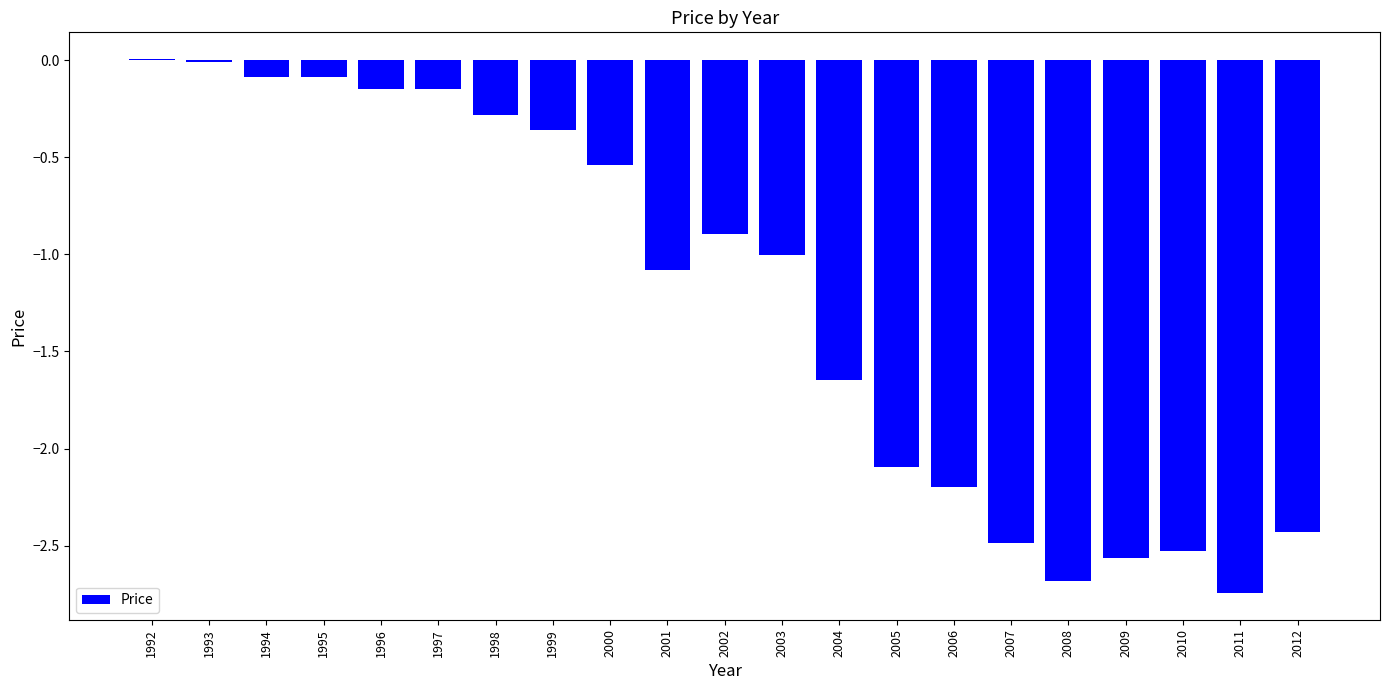

What is the average value?

-1.2